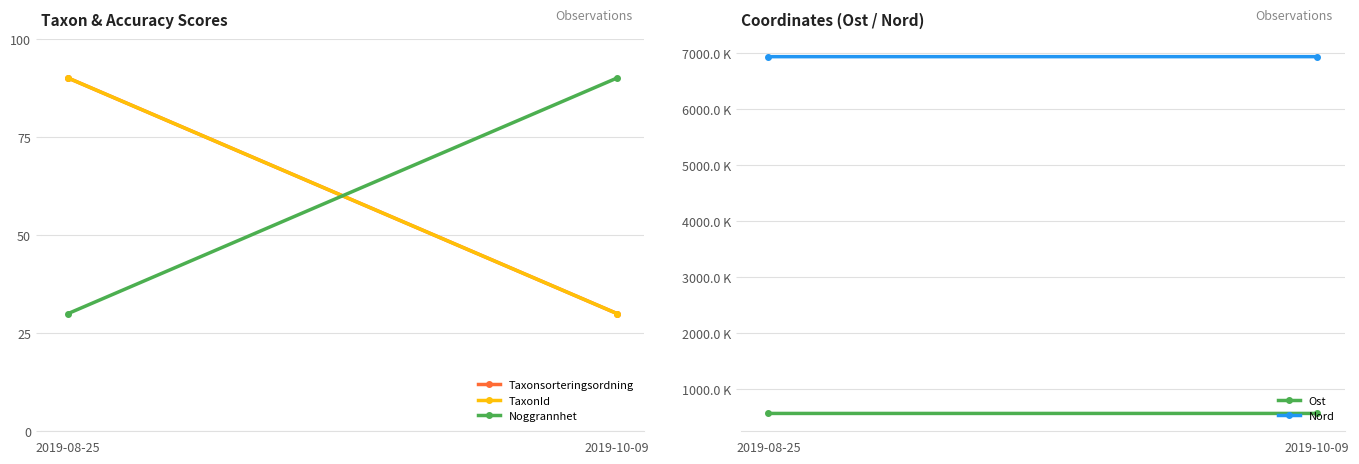

Reading right to left, what are all the values shown in this chart?

Taxonsorteringsordning: 2019-10-09=30	2019-08-25=90
TaxonId: 2019-10-09=30	2019-08-25=90
Noggrannhet: 2019-10-09=90	2019-08-25=30
Ost: 2019-10-09=566260	2019-08-25=565999
Nord: 2019-10-09=6941150	2019-08-25=6940713